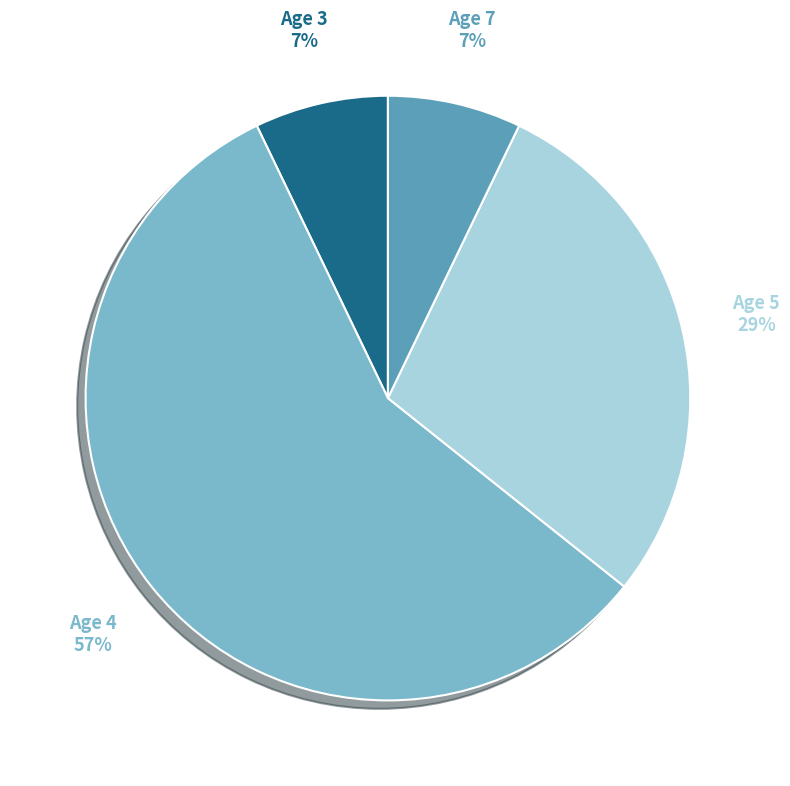

To the nearest percent, what percentage of the pie is Age 5?

29%